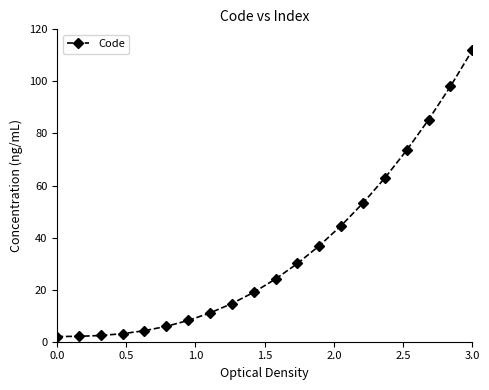

What is the difference between the maximum and minimum values?

110.0